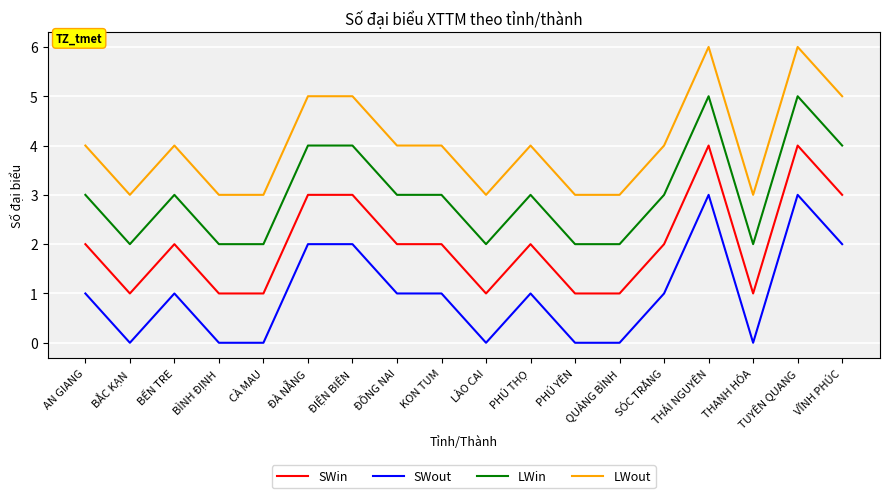

Is the value of SWout at ĐÀ NẴNG greater than the value of SWin at THANH HÓA?

Yes